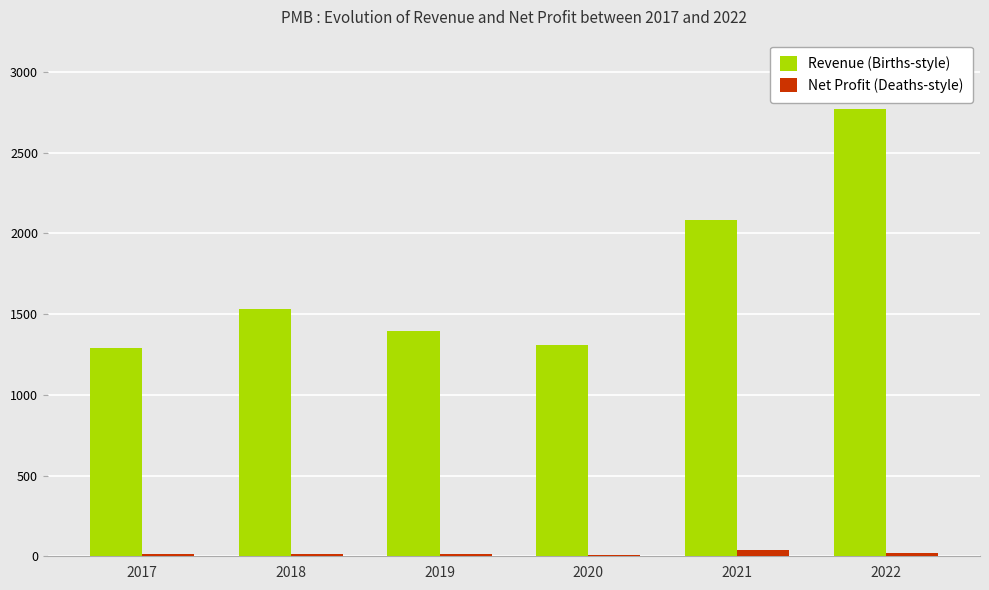

The Net Profit (Deaths-style) series shows 19468018 at 2019. True or false?

False